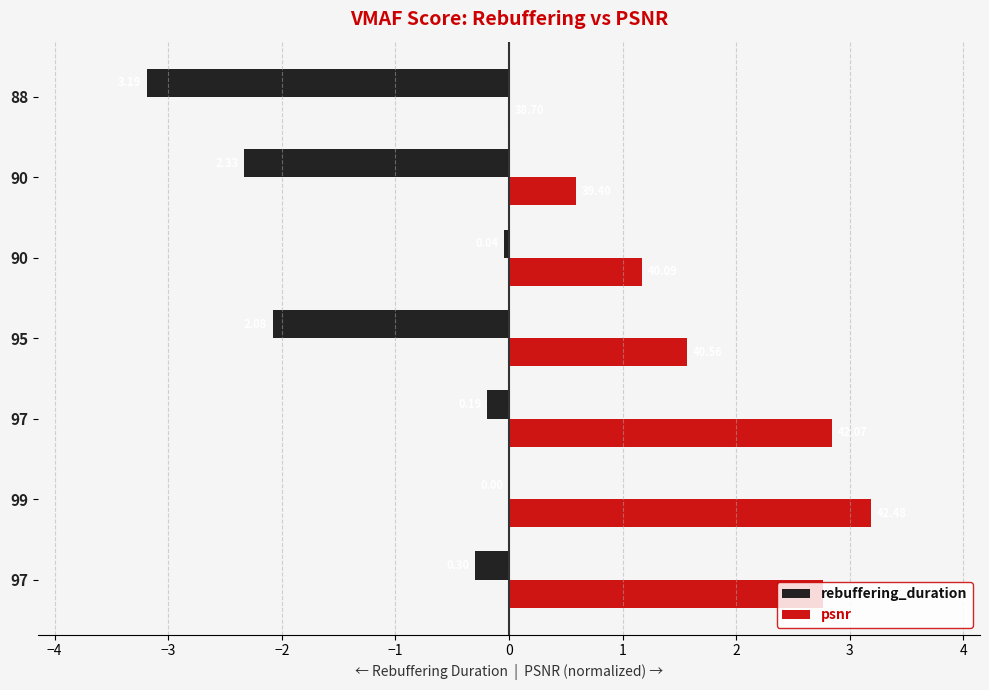

What are all the series names shown in the legend?

rebuffering_duration, psnr